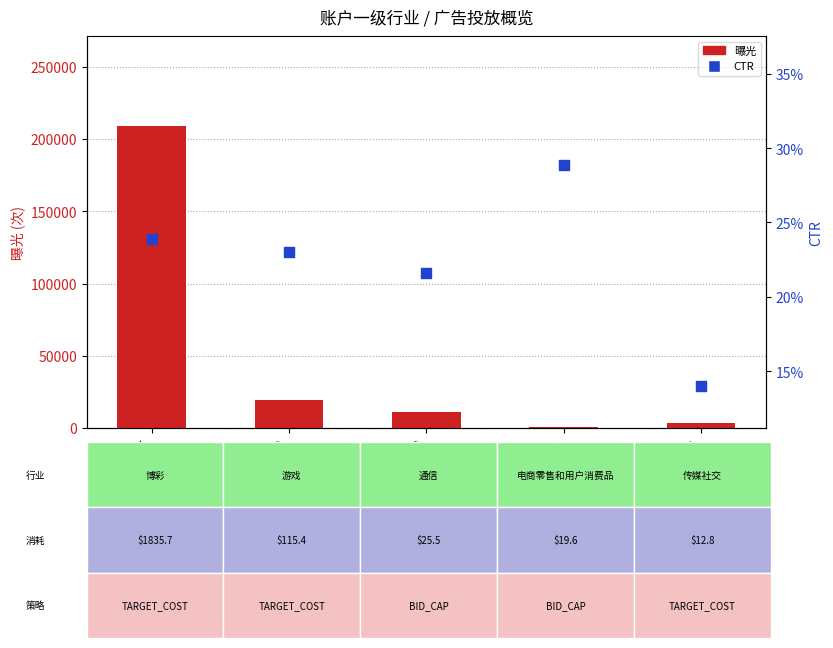

Which series reaches the maximum Y coordinate?

曝光